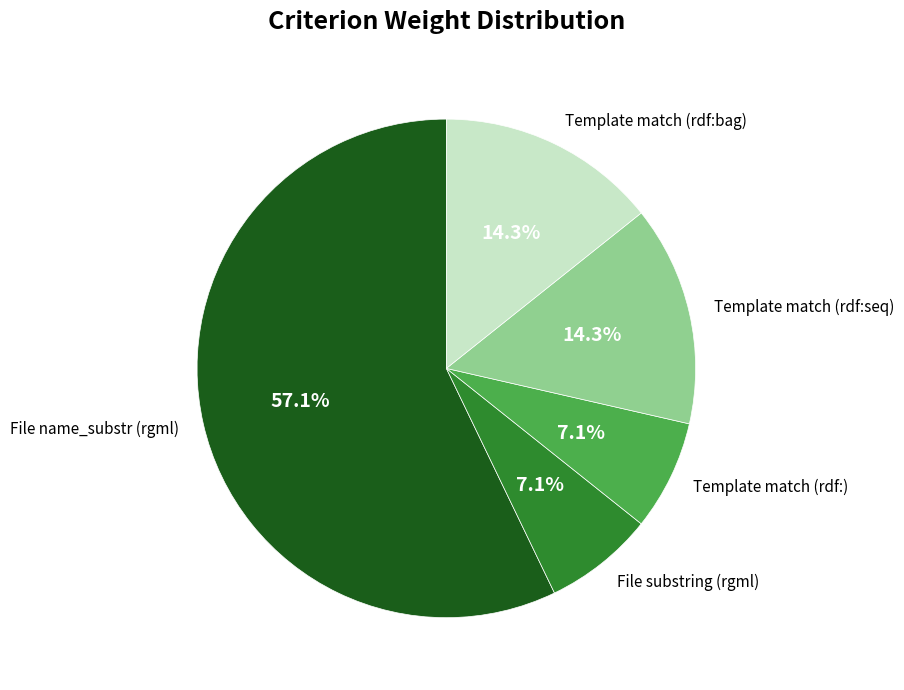

How many segments does this pie chart have?

5